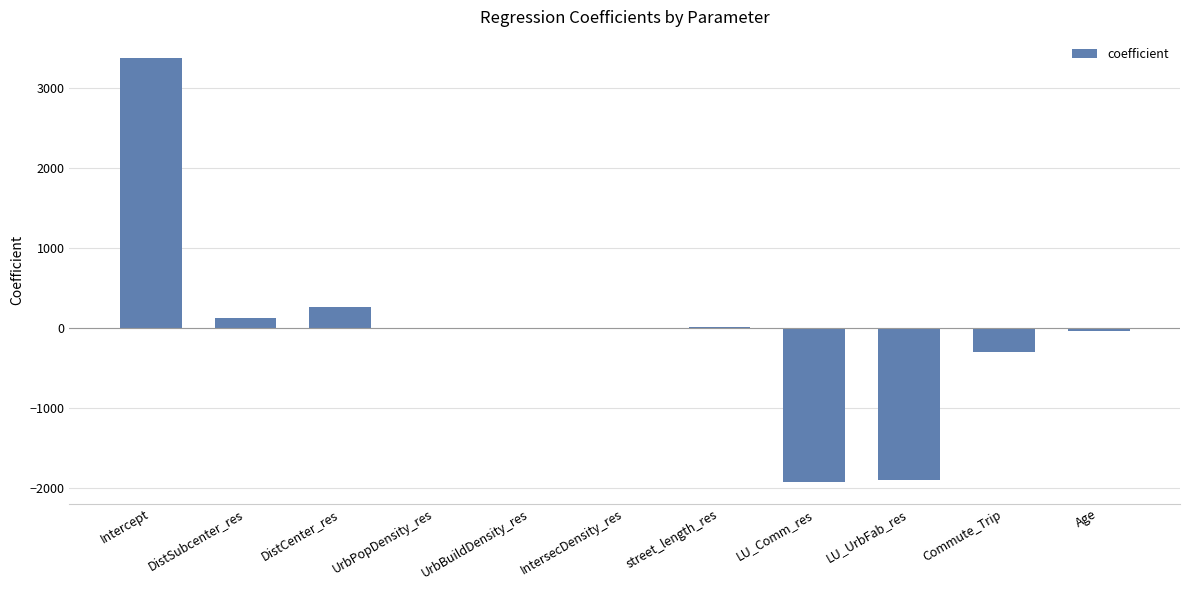

Where is the data nearest to the value 722?

DistCenter_res